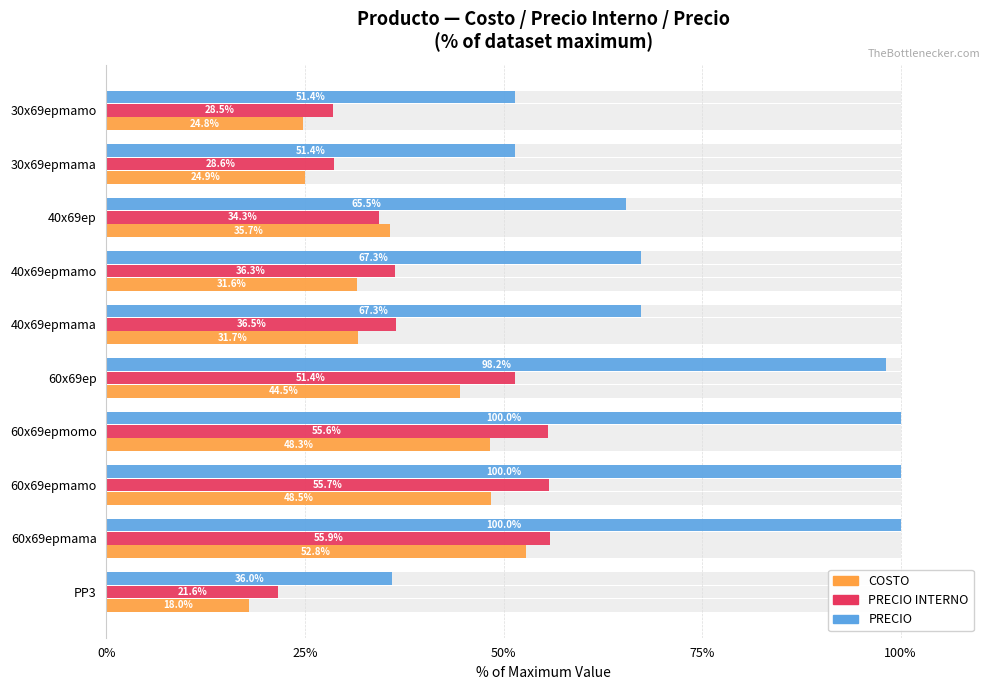

The value of PRECIO INTERNO at 60x69ep is 81.5. True or false?

False